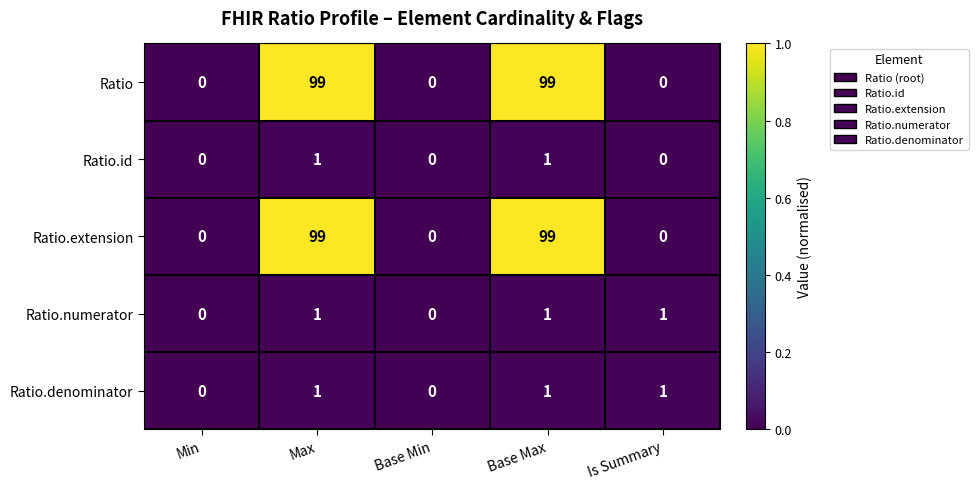

Reading right to left, transcribe all the data shown in this chart.

Ratio: 0	99	0	99	0
Ratio.id: 0	1	0	1	0
Ratio.extension: 0	99	0	99	0
Ratio.numerator: 1	1	0	1	0
Ratio.denominator: 1	1	0	1	0